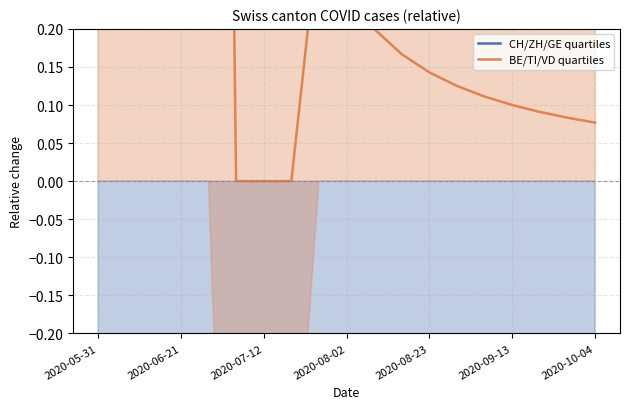

The value of CH/ZH/GE quartiles at 13 is -1.1. True or false?

False